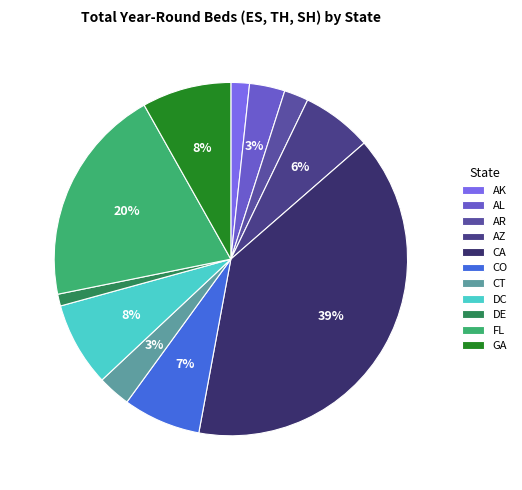

What is the ratio of the value at DC to the value at CO?

1.1